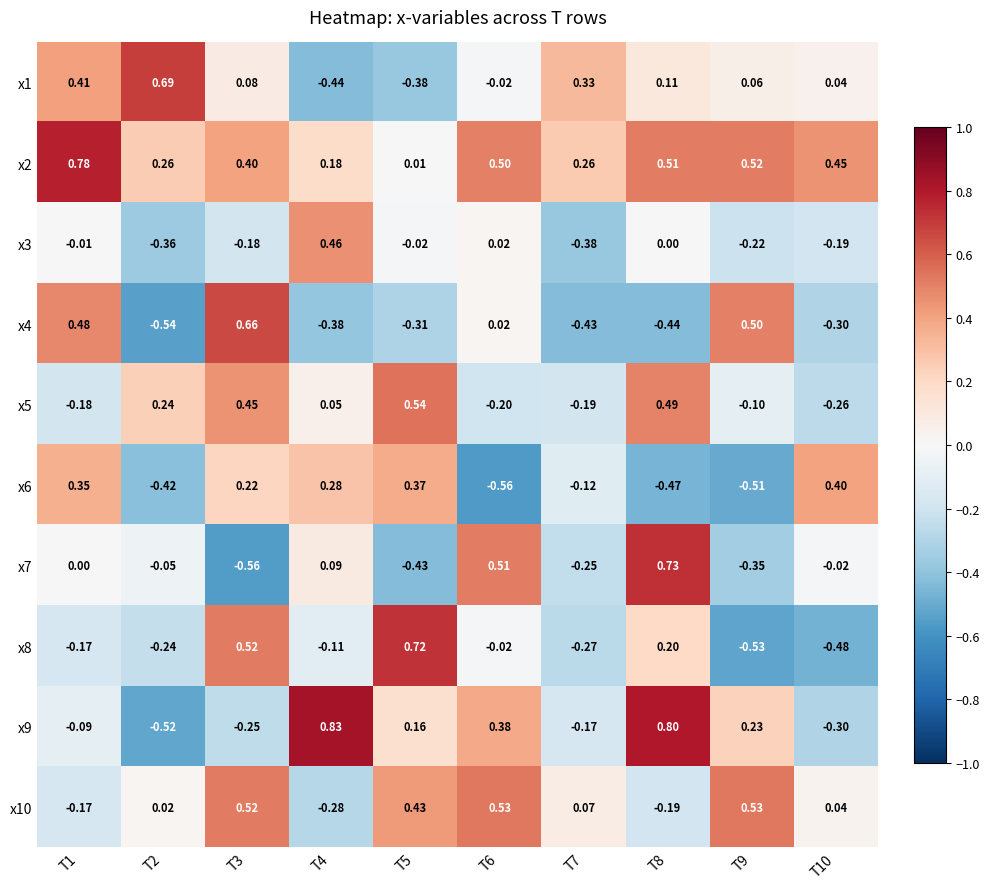

Reading right to left, transcribe all the data shown in this chart.

x1: T10=0.0	T9=0.1	T8=0.1	T7=0.3	T6=-0.0	T5=-0.4	T4=-0.4	T3=0.1	T2=0.7	T1=0.4
x2: T10=0.5	T9=0.5	T8=0.5	T7=0.3	T6=0.5	T5=0.0	T4=0.2	T3=0.4	T2=0.3	T1=0.8
x3: T10=-0.2	T9=-0.2	T8=0.0	T7=-0.4	T6=0.0	T5=-0.0	T4=0.5	T3=-0.2	T2=-0.4	T1=-0.0
x4: T10=-0.3	T9=0.5	T8=-0.4	T7=-0.4	T6=0.0	T5=-0.3	T4=-0.4	T3=0.7	T2=-0.5	T1=0.5
x5: T10=-0.3	T9=-0.1	T8=0.5	T7=-0.2	T6=-0.2	T5=0.5	T4=0.1	T3=0.5	T2=0.2	T1=-0.2
x6: T10=0.4	T9=-0.5	T8=-0.5	T7=-0.1	T6=-0.6	T5=0.4	T4=0.3	T3=0.2	T2=-0.4	T1=0.3
x7: T10=-0.0	T9=-0.3	T8=0.7	T7=-0.2	T6=0.5	T5=-0.4	T4=0.1	T3=-0.6	T2=-0.1	T1=0.0
x8: T10=-0.5	T9=-0.5	T8=0.2	T7=-0.3	T6=-0.0	T5=0.7	T4=-0.1	T3=0.5	T2=-0.2	T1=-0.2
x9: T10=-0.3	T9=0.2	T8=0.8	T7=-0.2	T6=0.4	T5=0.2	T4=0.8	T3=-0.2	T2=-0.5	T1=-0.1
x10: T10=0.0	T9=0.5	T8=-0.2	T7=0.1	T6=0.5	T5=0.4	T4=-0.3	T3=0.5	T2=0.0	T1=-0.2